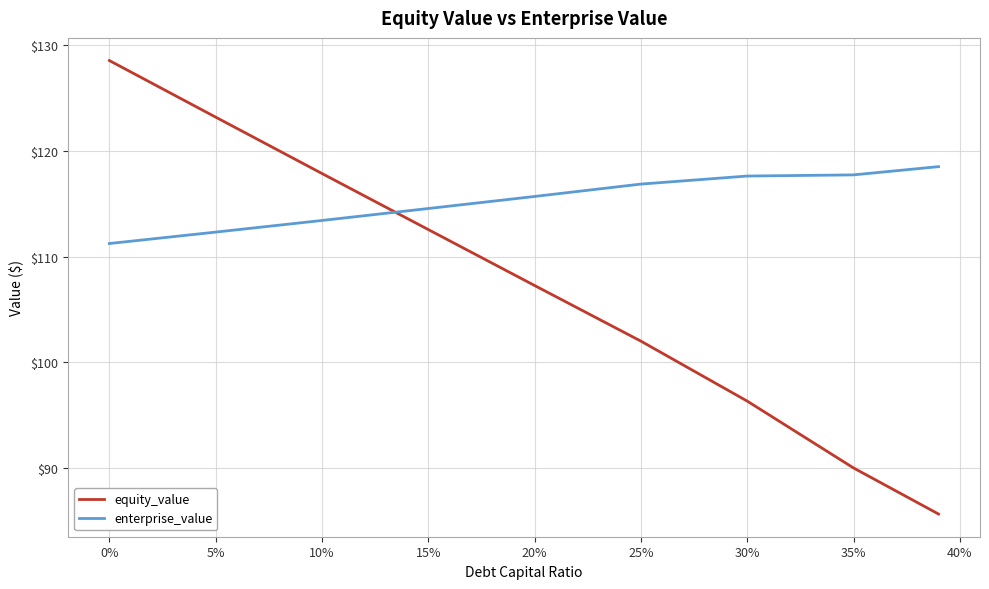

What is the lowest value of the equity_value series?

85.7